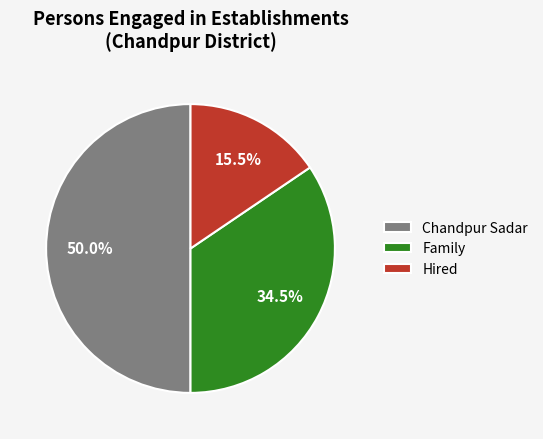

Count the number of slices in the pie.

3